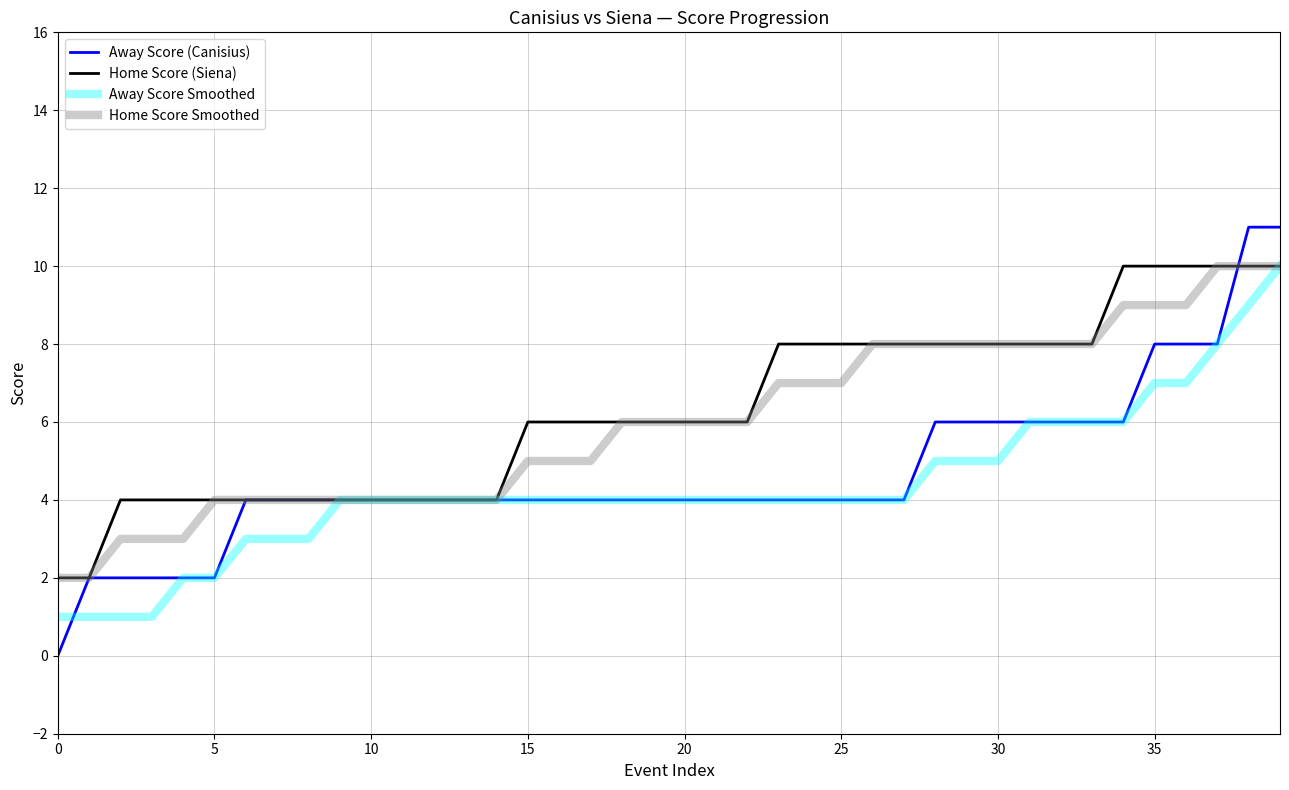

What is the highest value of the Home Score (Siena) series?

10